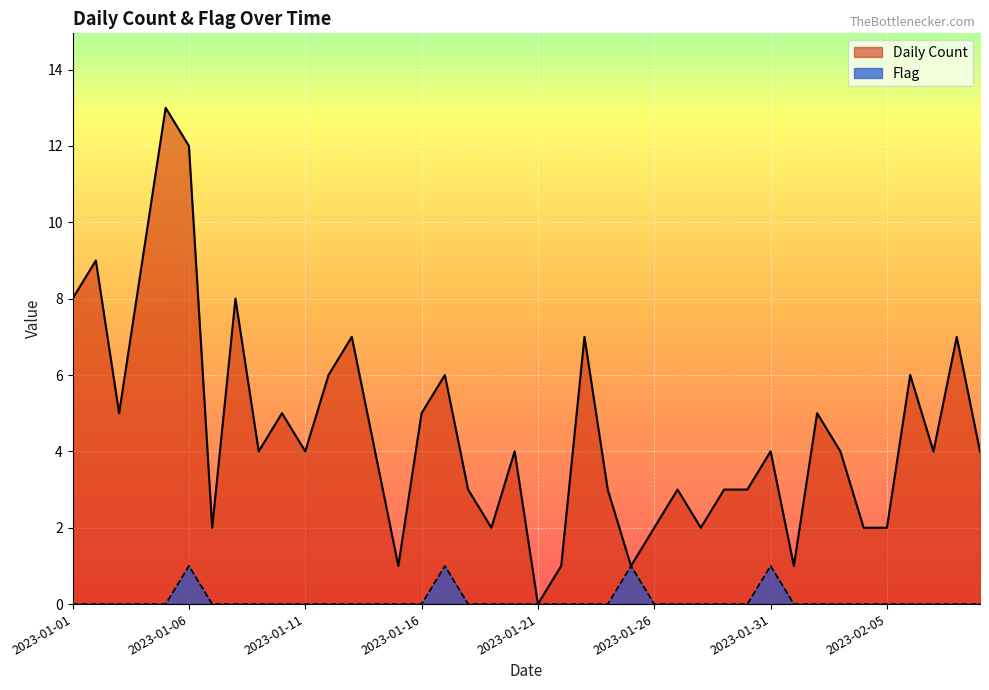

What is the label of the 19th point from the left?

2023-01-19